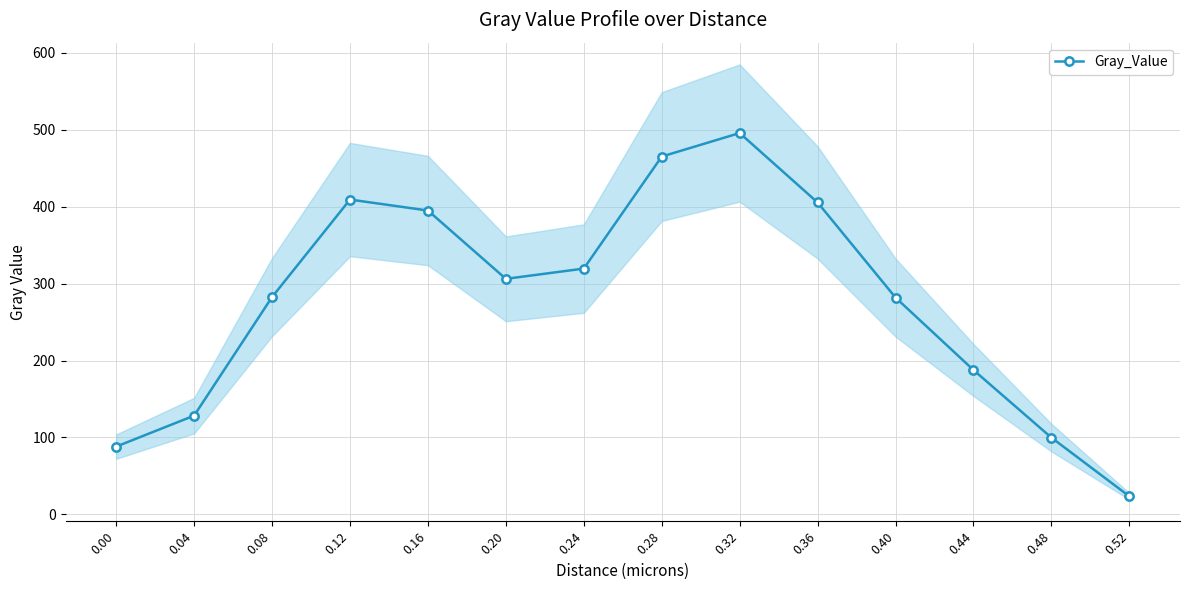

True or false: the data shows 319.5 at 0.24.

True